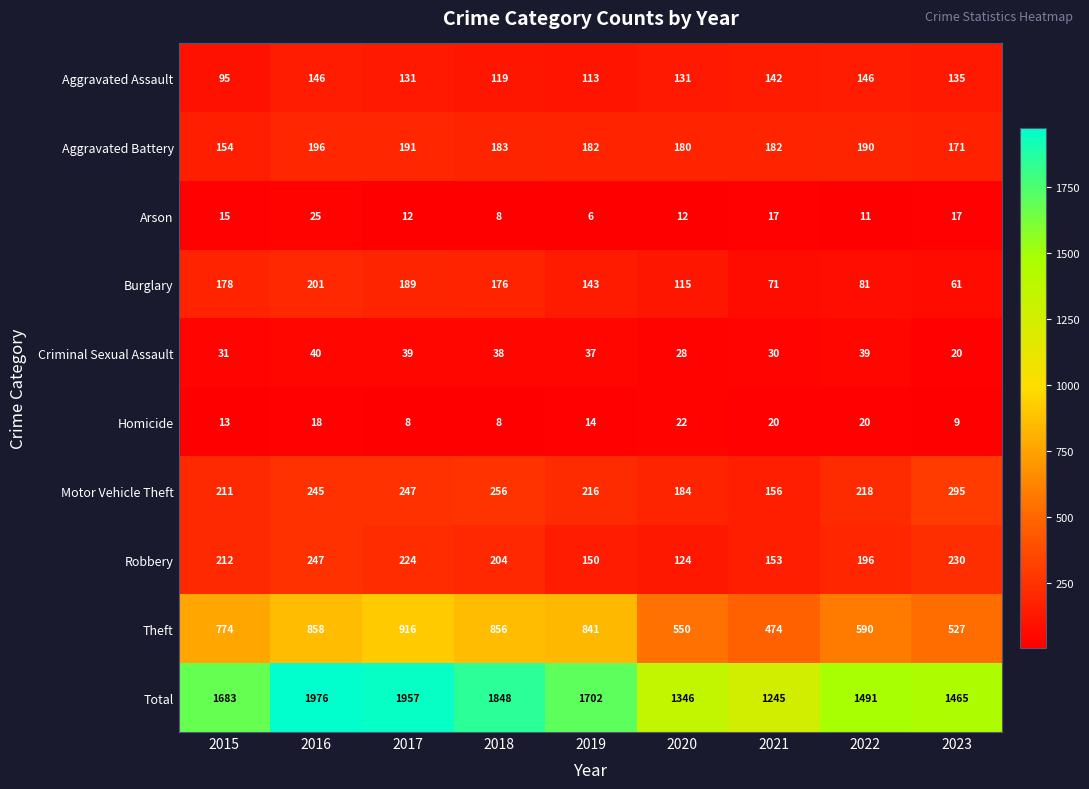

At which label is Aggravated Assault closest to 120?

2018